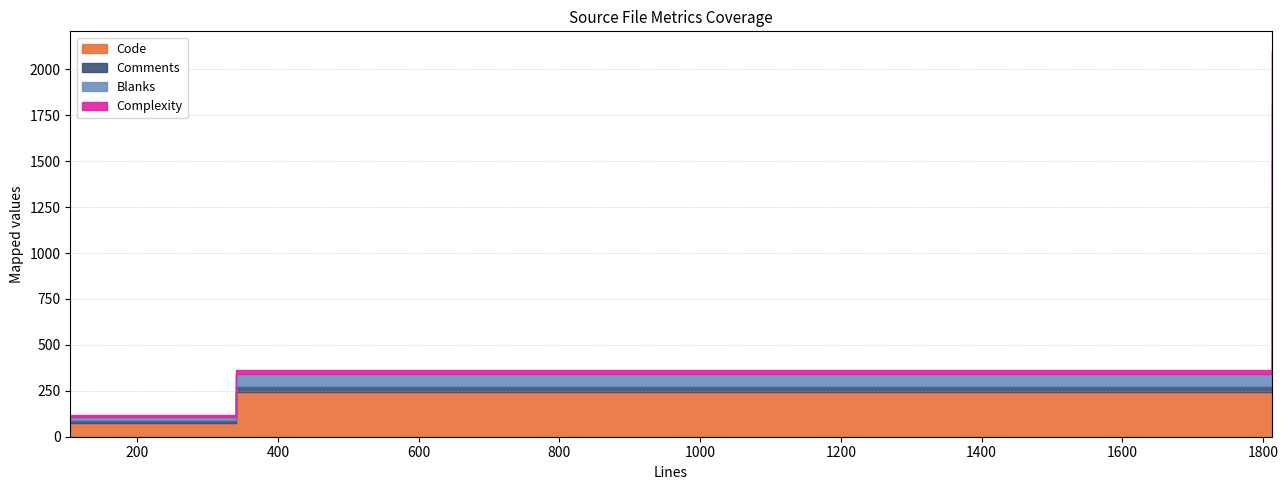

What are all the series names shown in the legend?

Code, Comments, Blanks, Complexity